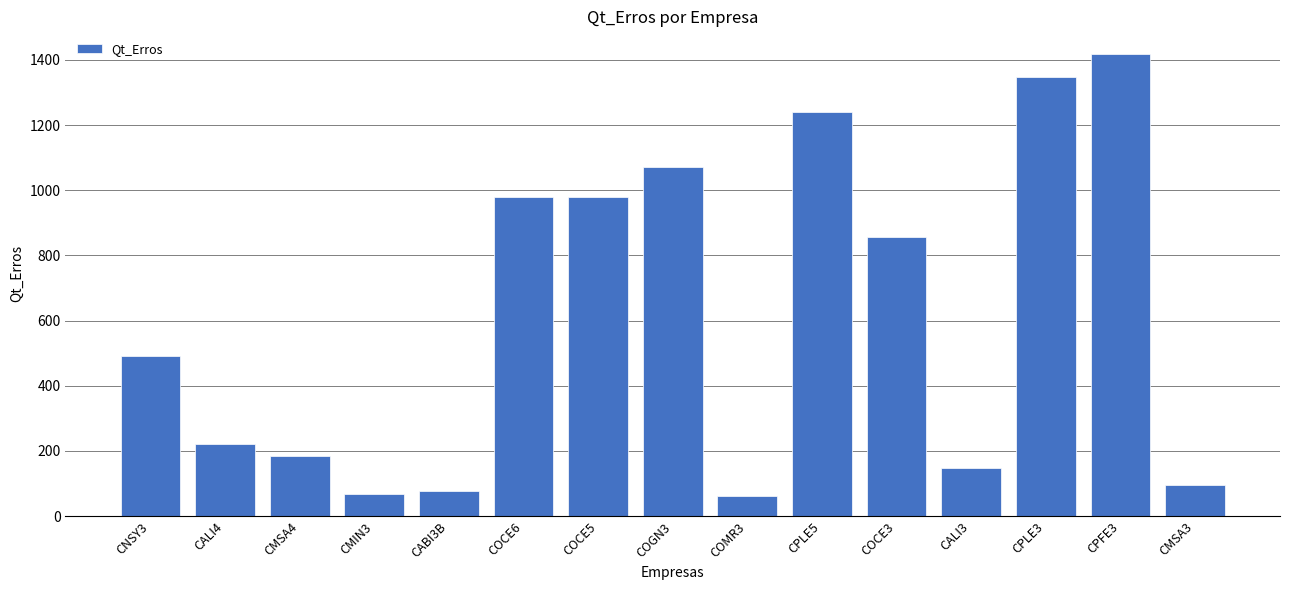

What value does the data have at COCE6, to the nearest 50?

1000